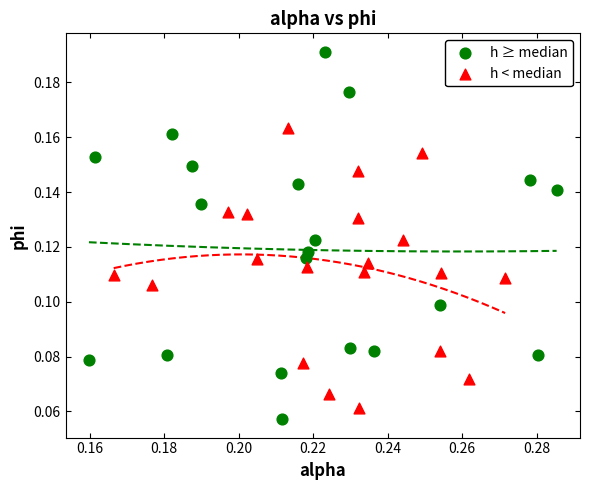

Which series has the largest Y range (max minus min)?

h ≥ median